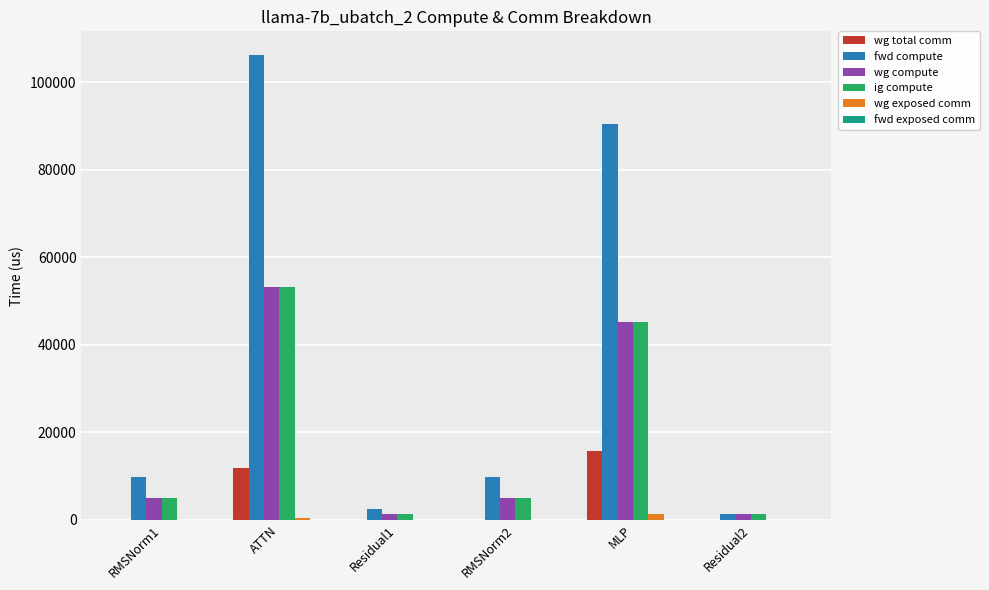

What is the sum of the wg exposed comm values at MLP and Residual2?

1436.3